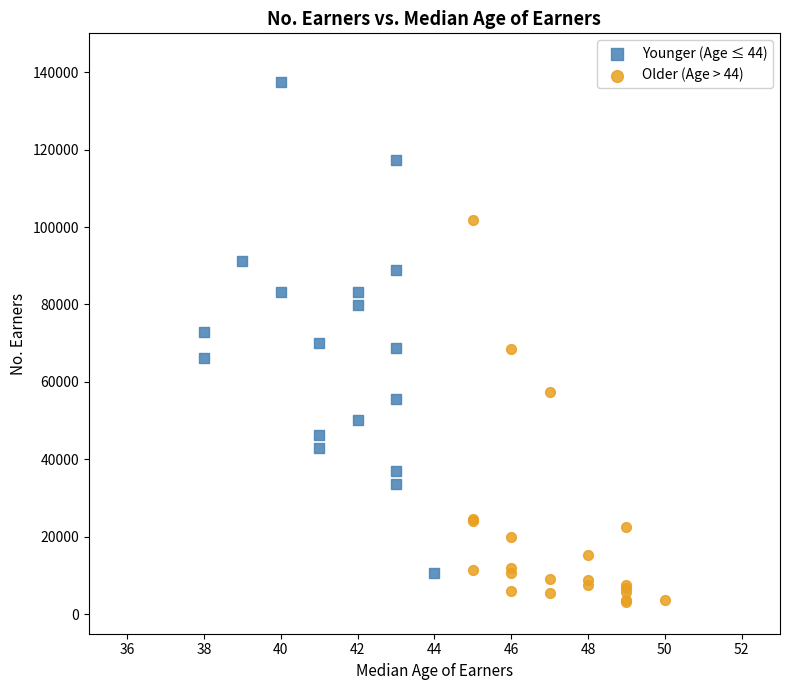

Which series reaches the maximum Y coordinate?

Younger (Age ≤ 44)